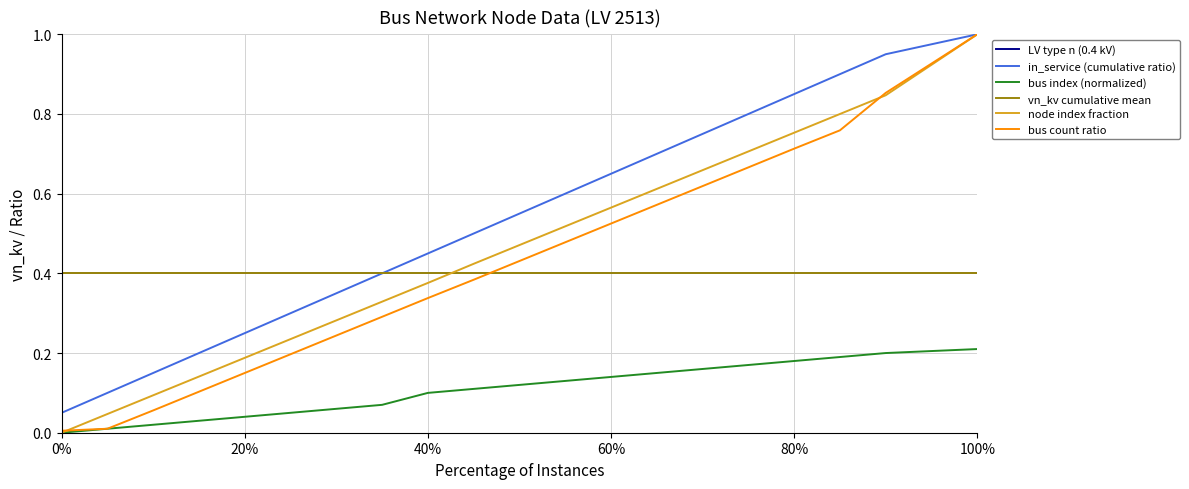

Does the chart have visible grid lines?

Yes